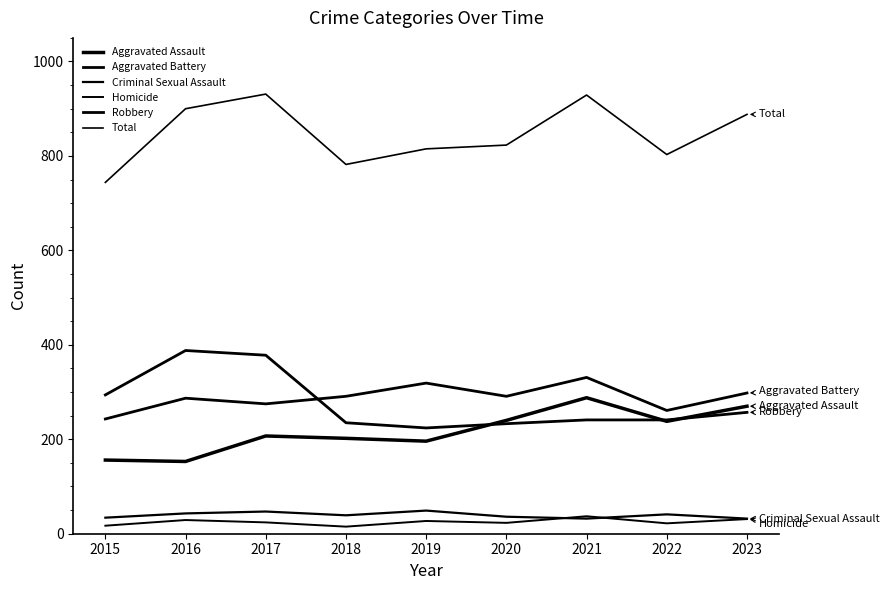

Does the chart display data point markers on the line(s)?

No